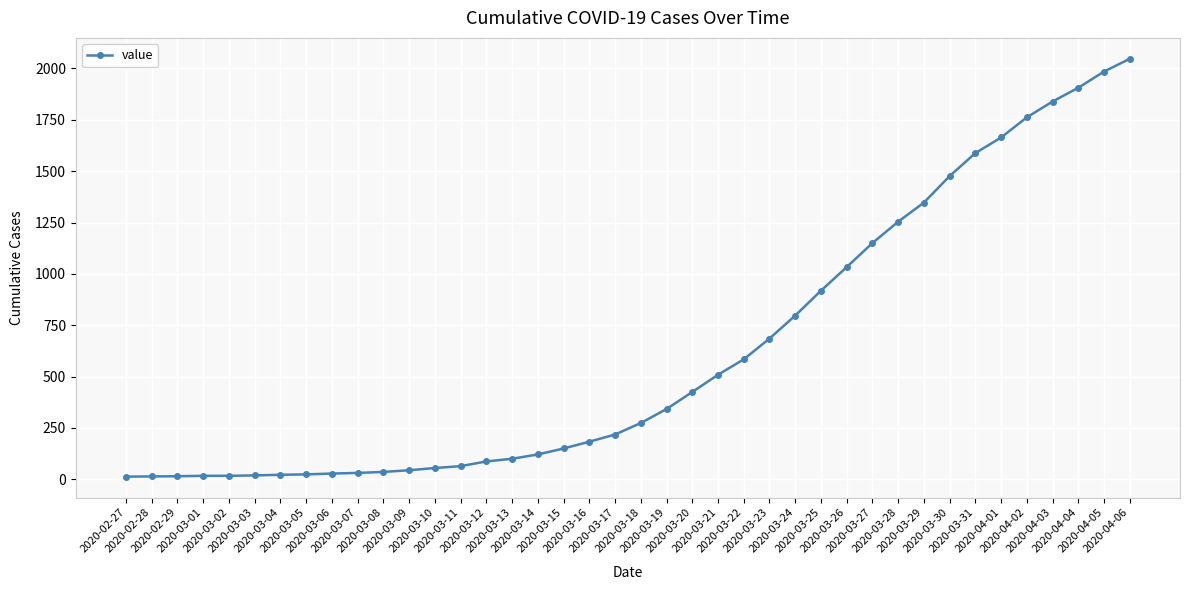

What is the difference between the maximum and minimum values?

2034